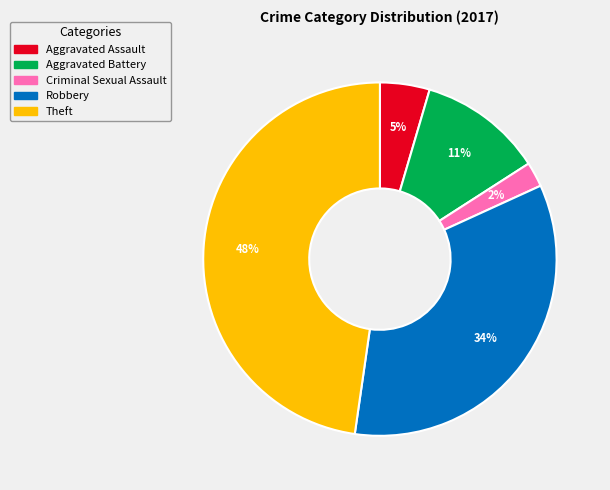

To the nearest percent, what is the difference between the Aggravated Battery and Criminal Sexual Assault slice percentages?

9%